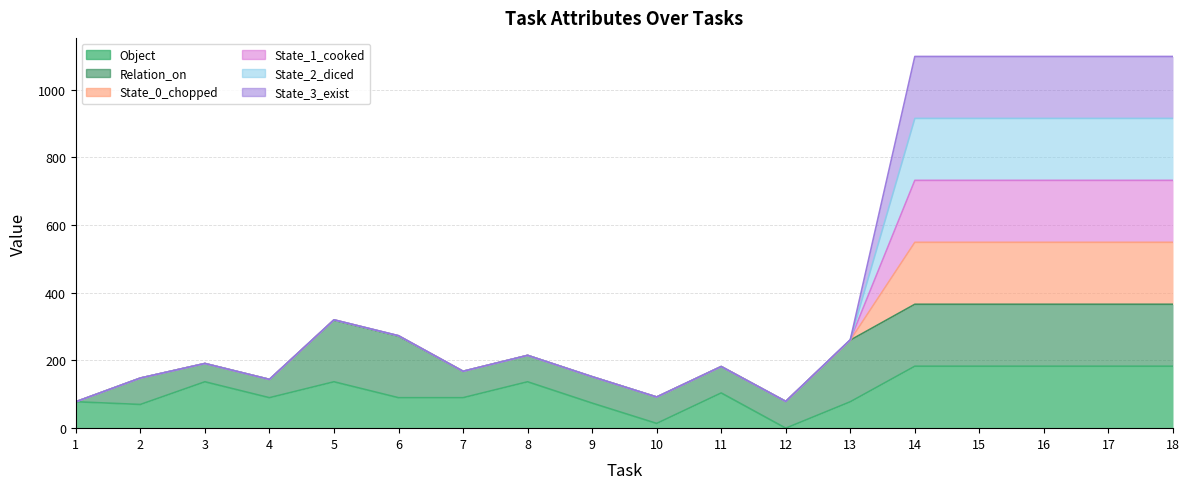

True or false: State_0_chopped and Object cross at least once.

False